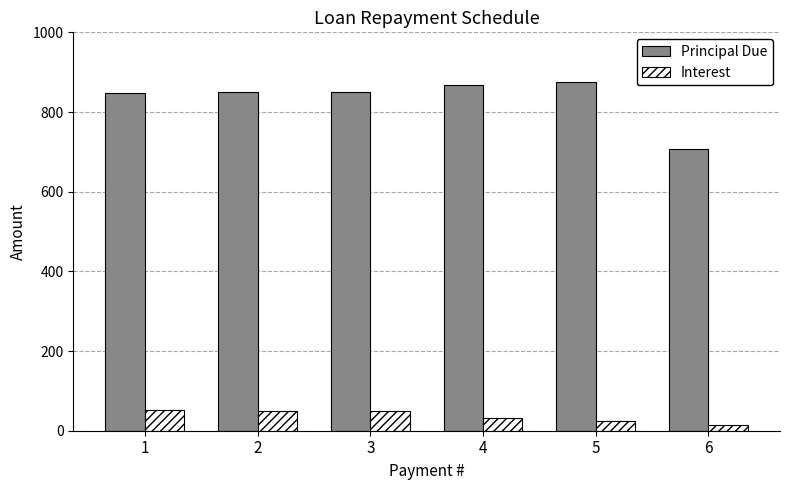

Where is Interest nearest to the value 33?

4